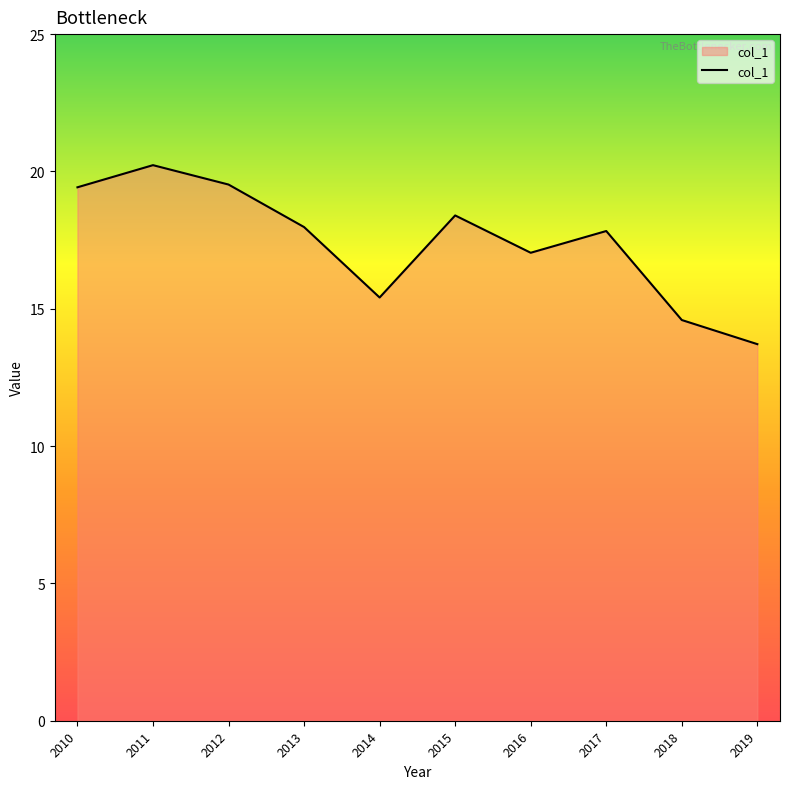

What is the difference between the maximum and minimum values?

6.5